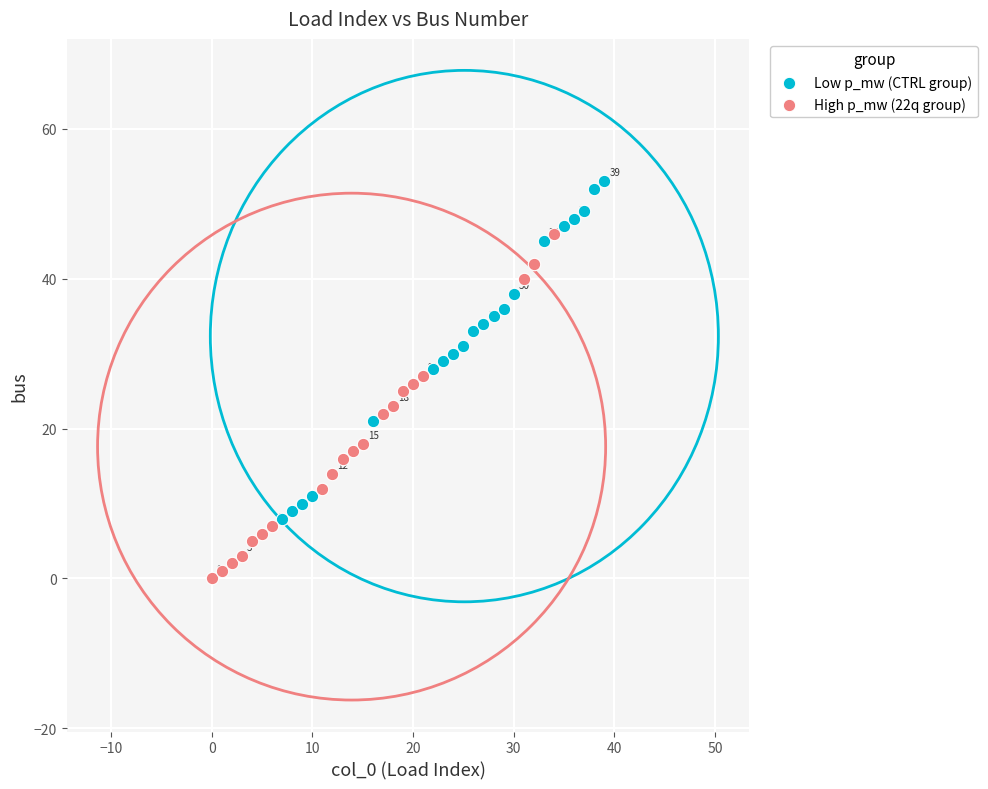

Which series contains the lowest Y value?

High p_mw (22q group)